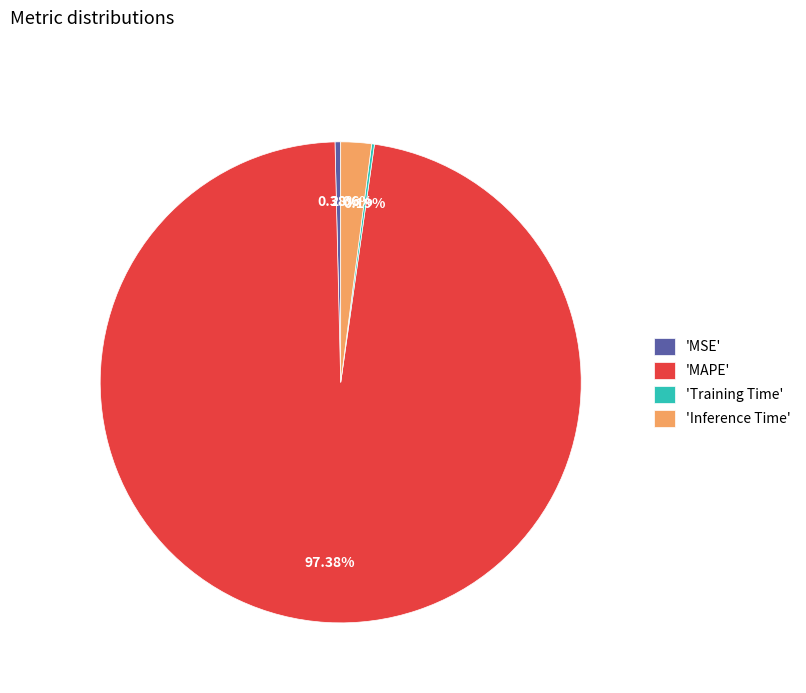

Which has a higher value, 'MAPE' or 'MSE'?

'MAPE'